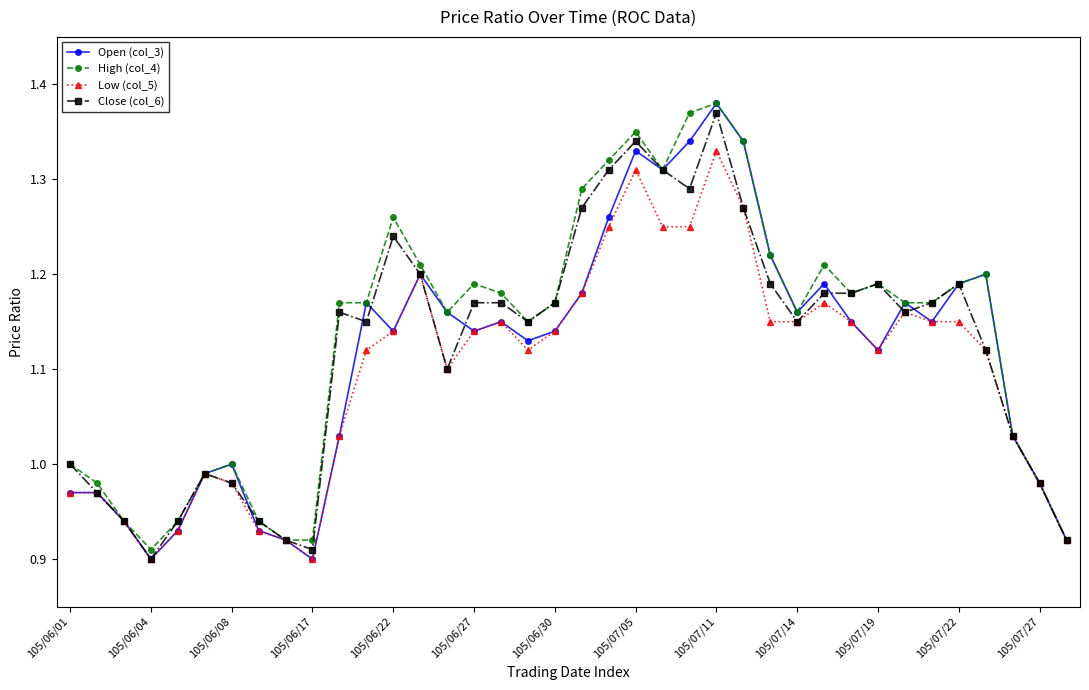

True or false: High (col_4) has more than 0 interior local peaks.

True